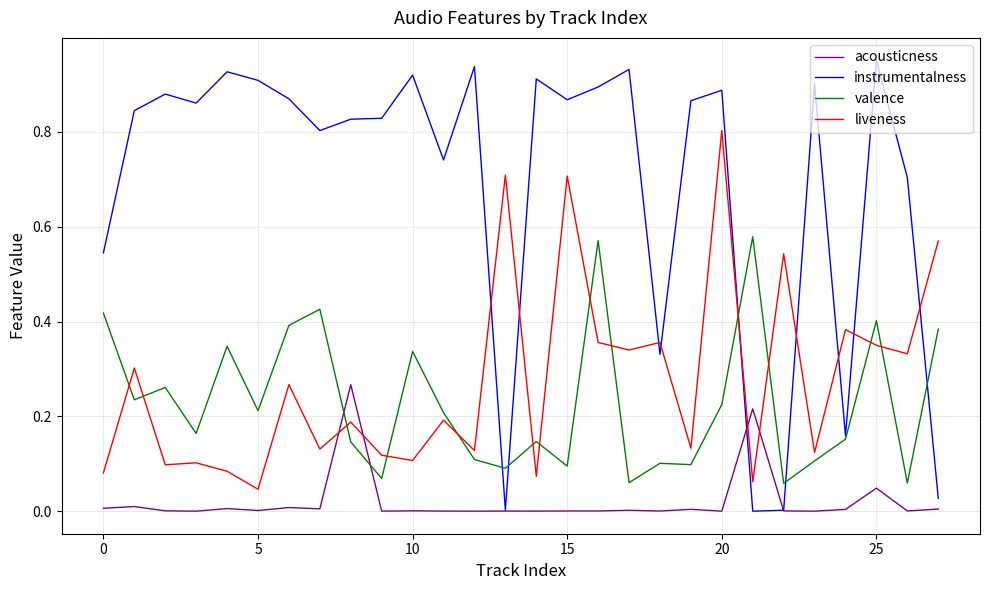

List the series in order of their peak value, highest first.

instrumentalness, liveness, valence, acousticness